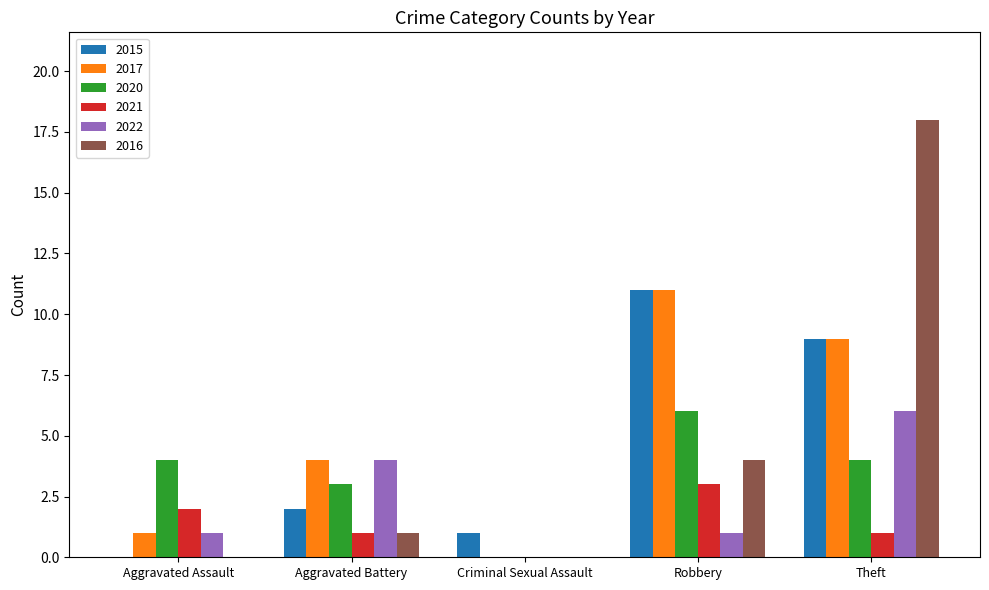

Is the value of 2017 at Criminal Sexual Assault greater than the value of 2022 at Aggravated Assault?

No